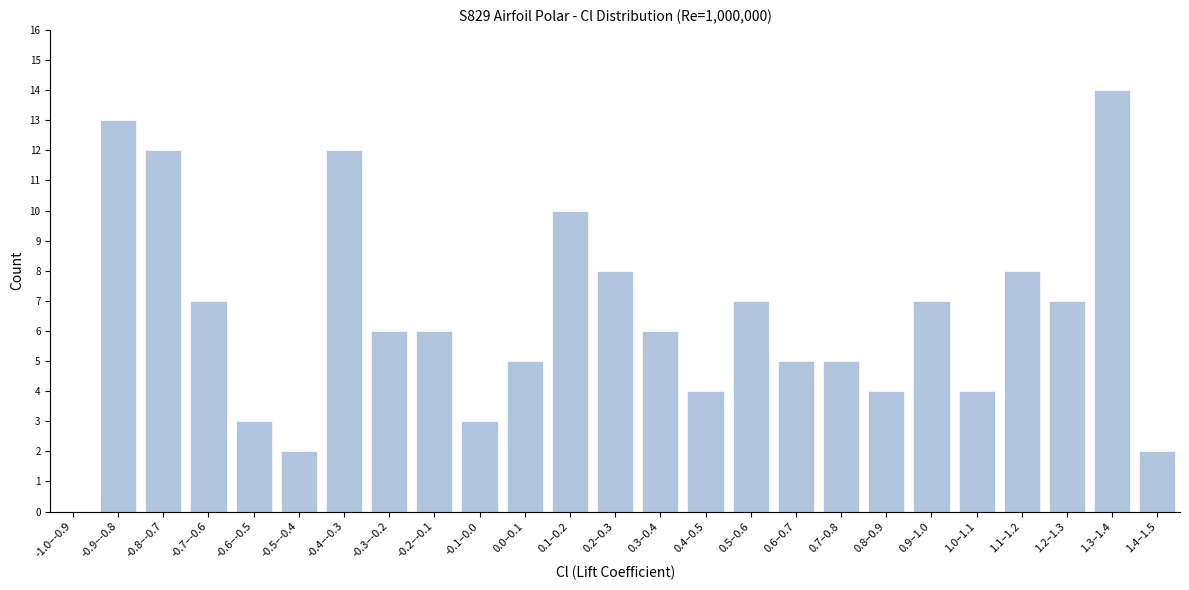

Reading left to right, list all the values displayed in this chart.

-1.0–-0.9=0	-0.9–-0.8=13	-0.8–-0.7=12	-0.7–-0.6=7	-0.6–-0.5=3	-0.5–-0.4=2	-0.4–-0.3=12	-0.3–-0.2=6	-0.2–-0.1=6	-0.1–0.0=3	0.0–0.1=5	0.1–0.2=10	0.2–0.3=8	0.3–0.4=6	0.4–0.5=4	0.5–0.6=7	0.6–0.7=5	0.7–0.8=5	0.8–0.9=4	0.9–1.0=7	1.0–1.1=4	1.1–1.2=8	1.2–1.3=7	1.3–1.4=14	1.4–1.5=2